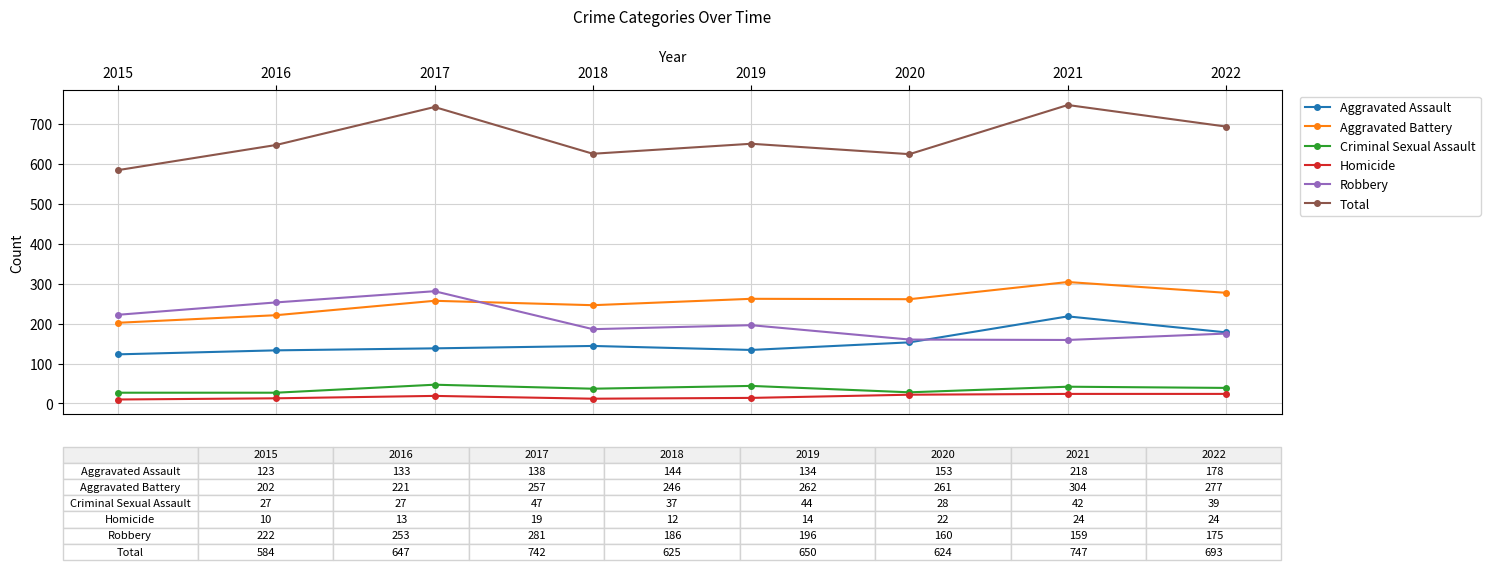

Which category has the highest value in the Robbery series?

2017